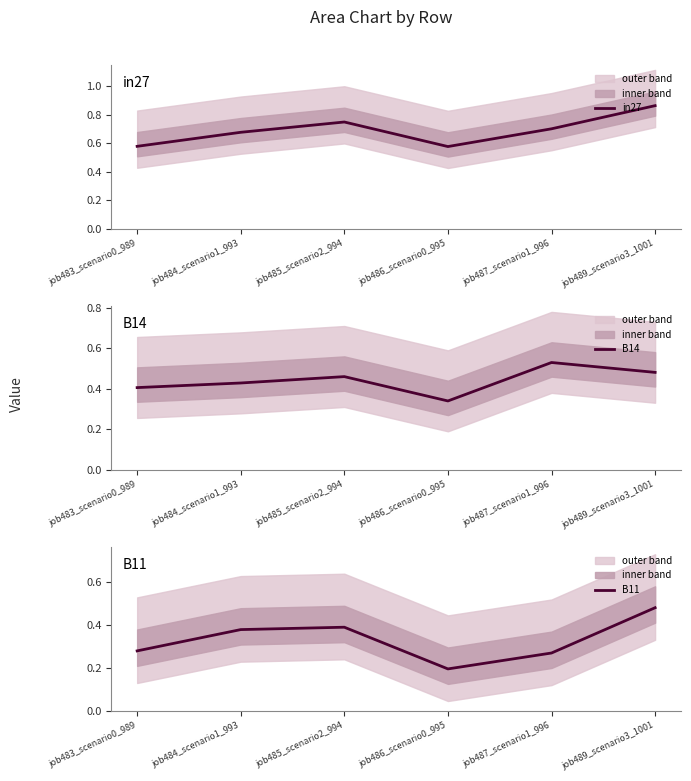

True or false: B11 and in27 intersect in this chart.

False